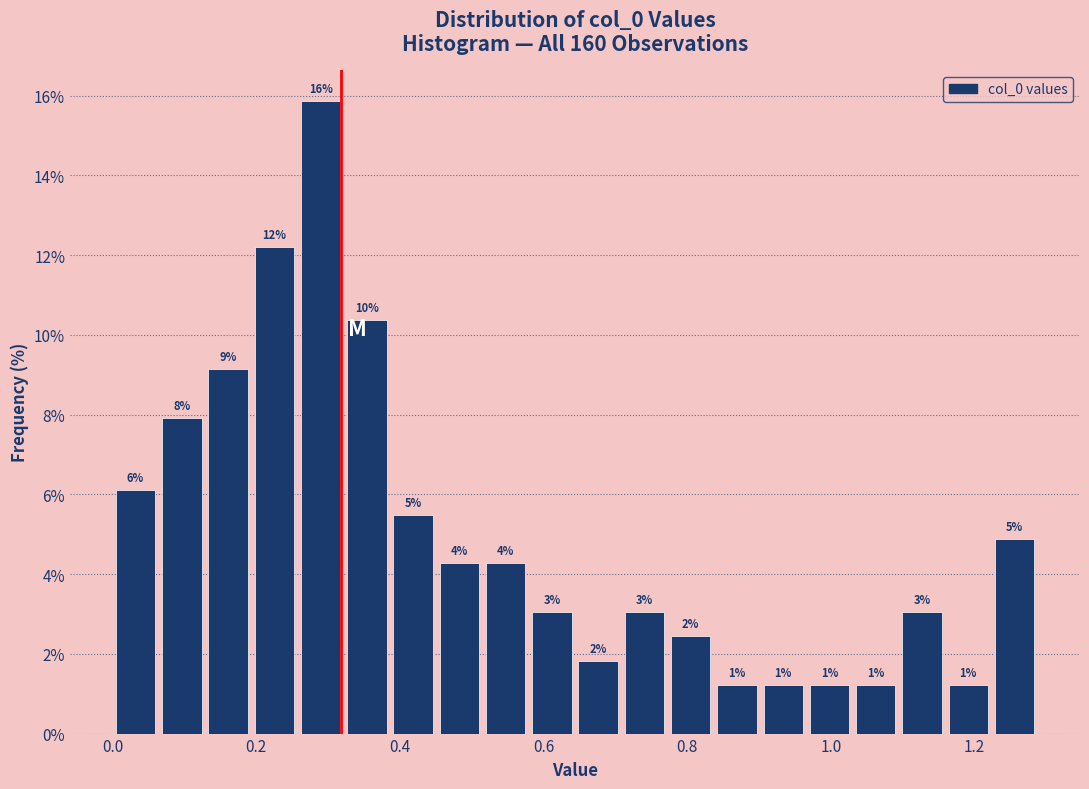

Around what value on the x-axis is the tallest bar? Give the approximate position of its centre, as read against the axis.

0.28